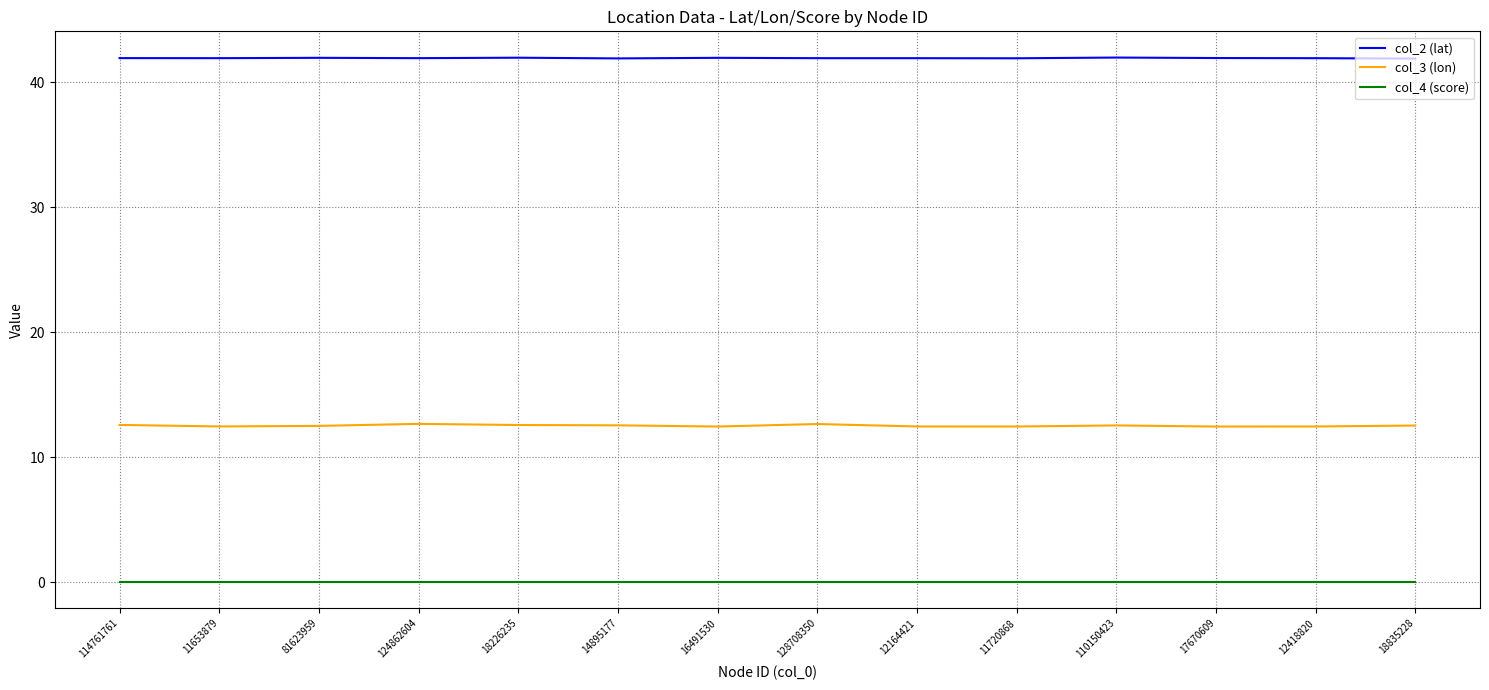

List the series in order of their peak value, lowest first.

col_4 (score), col_3 (lon), col_2 (lat)